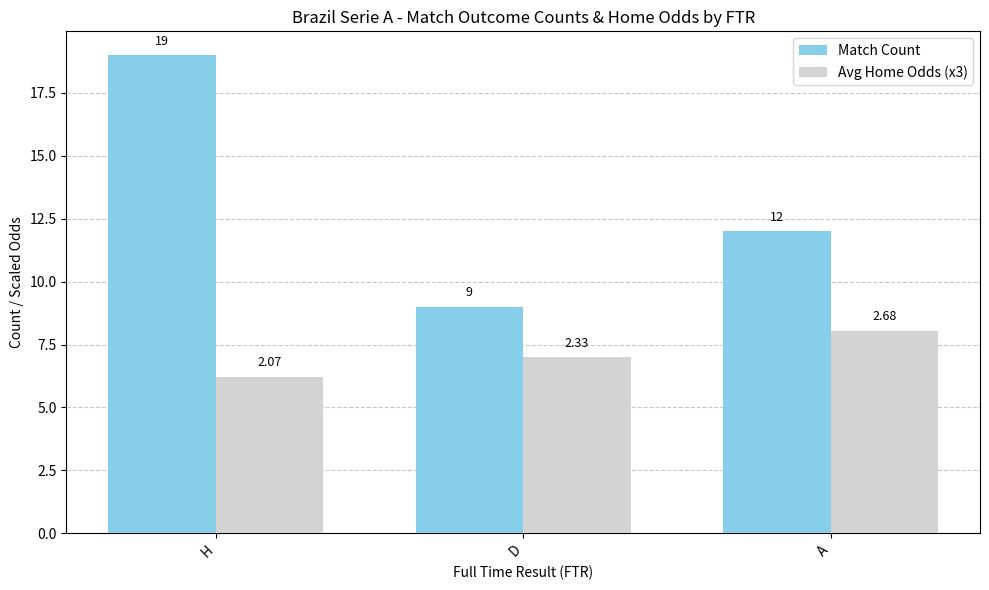

Reading left to right, what are all the values shown in this chart?

Match Count: 19.0	9.0	12.0
Avg Home Odds (x3): 6.2	7.0	8.0